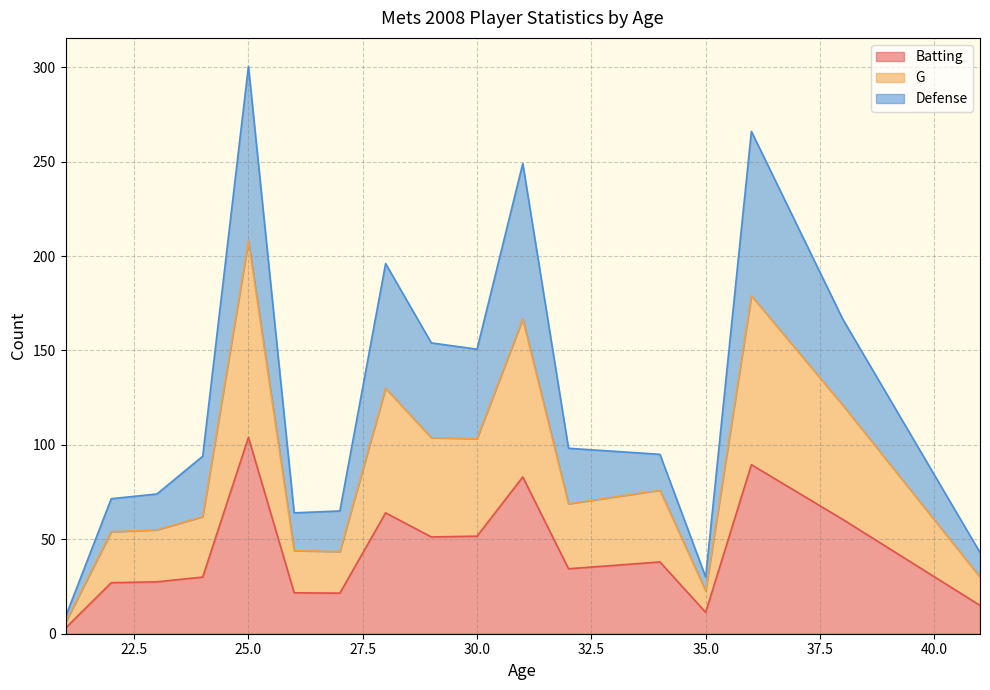

At which category is the sum across all series the highest?

25.0